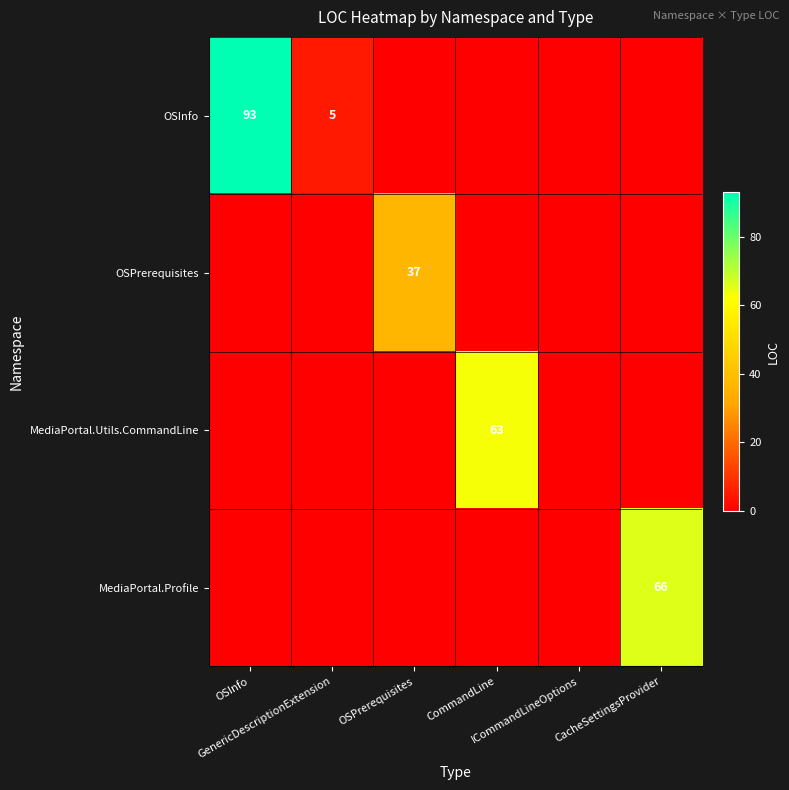

Is it true that MediaPortal.Utils.CommandLine equals 0 at CacheSettingsProvider?

True